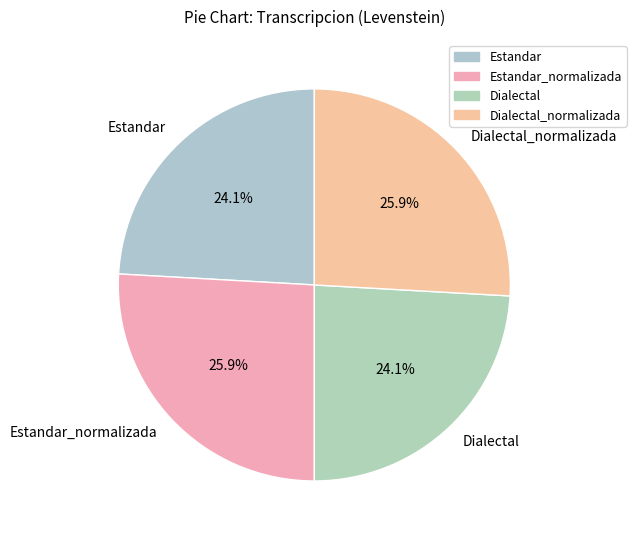

To the nearest percent, what percentage of the pie is Dialectal_normalizada?

26%